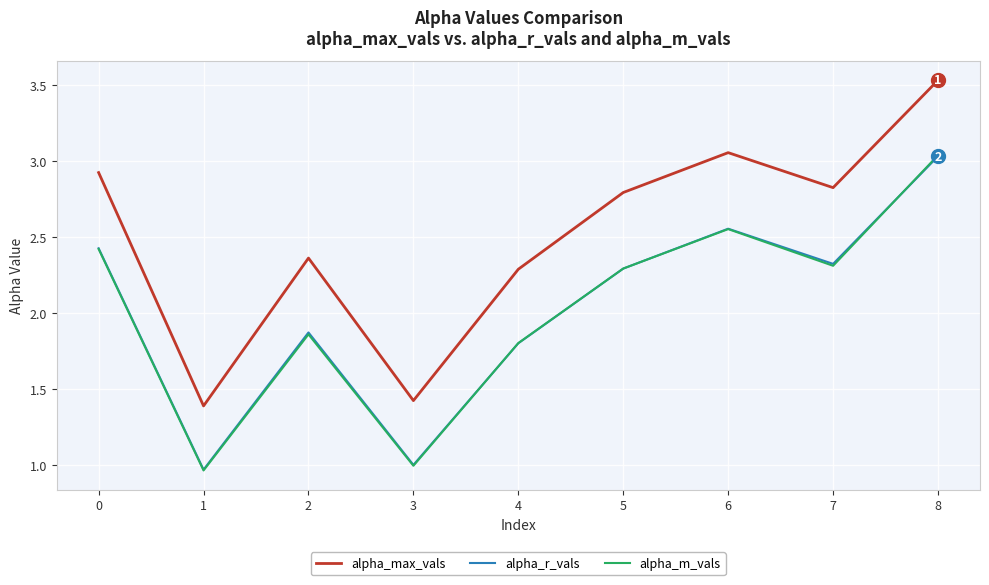

What is the difference between the alpha_max_vals values at 5 and 7?

0.0